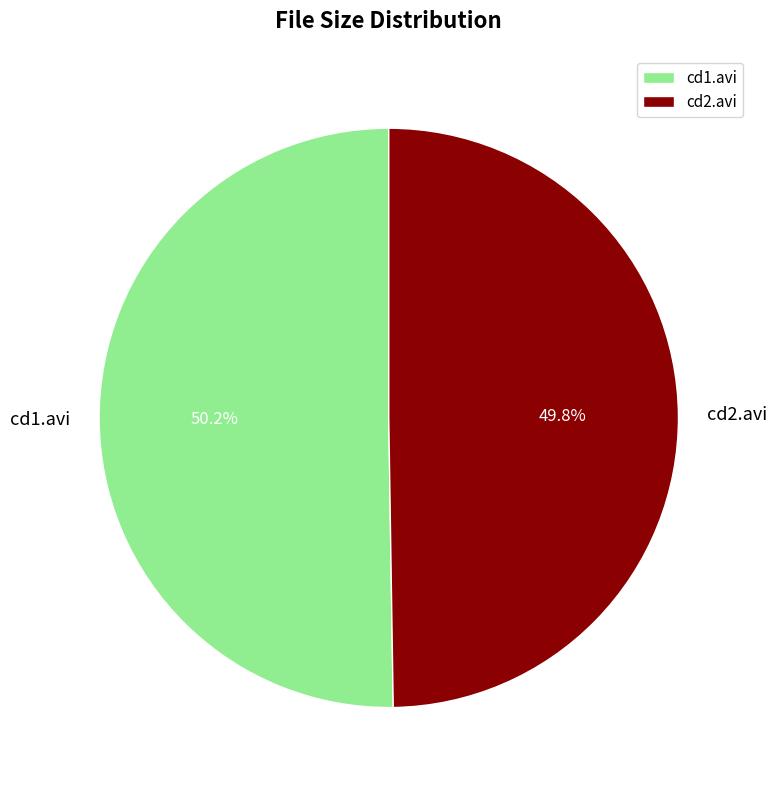

Is there any slice that represents more than half of the pie?

Yes